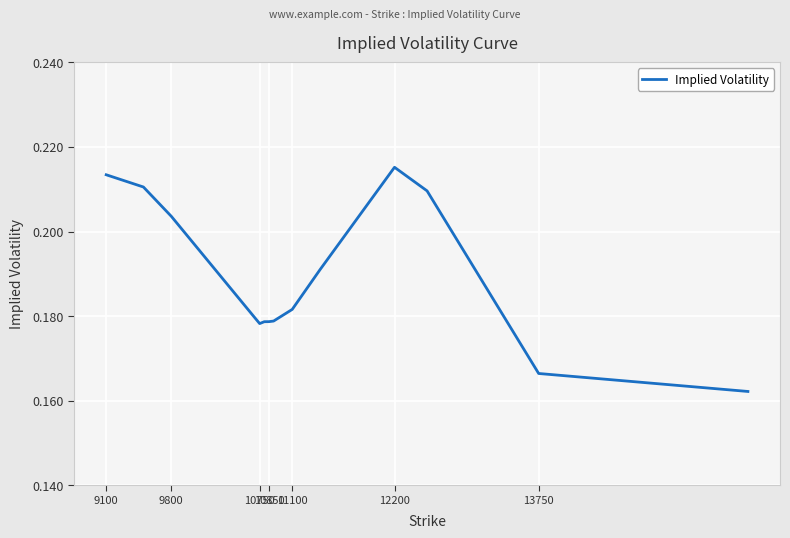

How many lines are shown in the chart?

1